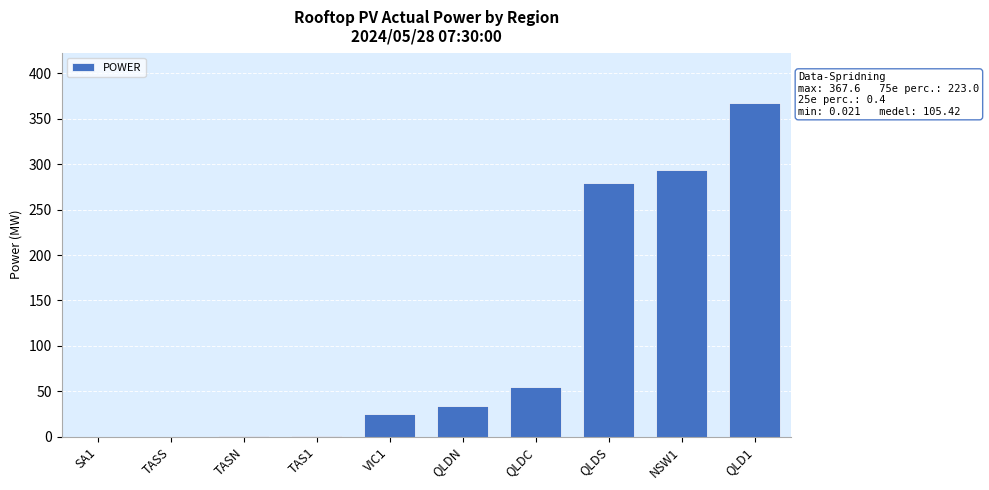

What is the change in value from TASN to VIC1?

+24.3